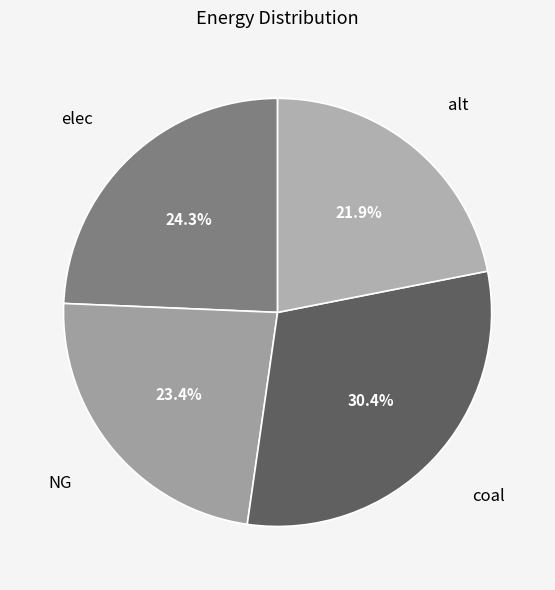

Count the number of slices in the pie.

4